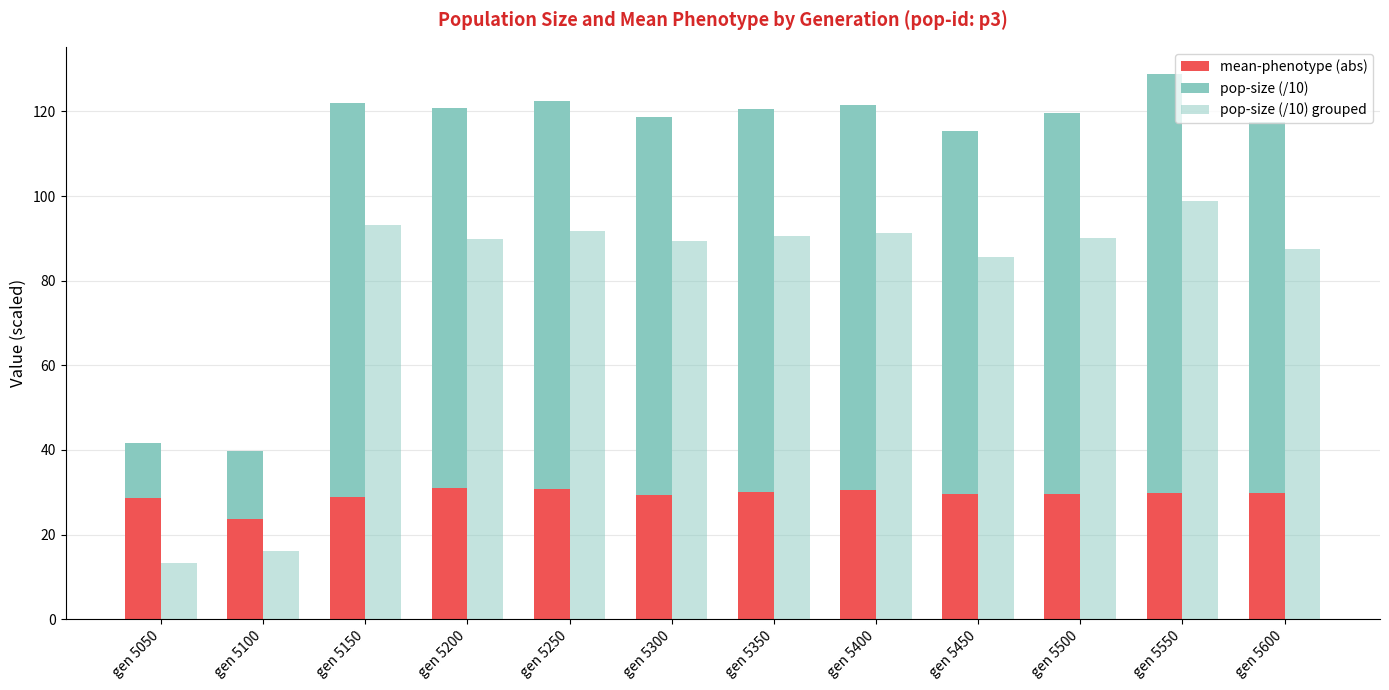

At which label does pop-size (/10) grouped first exceed 90?

gen 5150